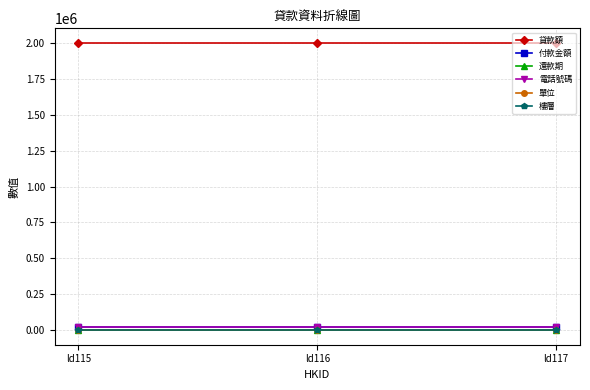

How many lines are shown in the chart?

6